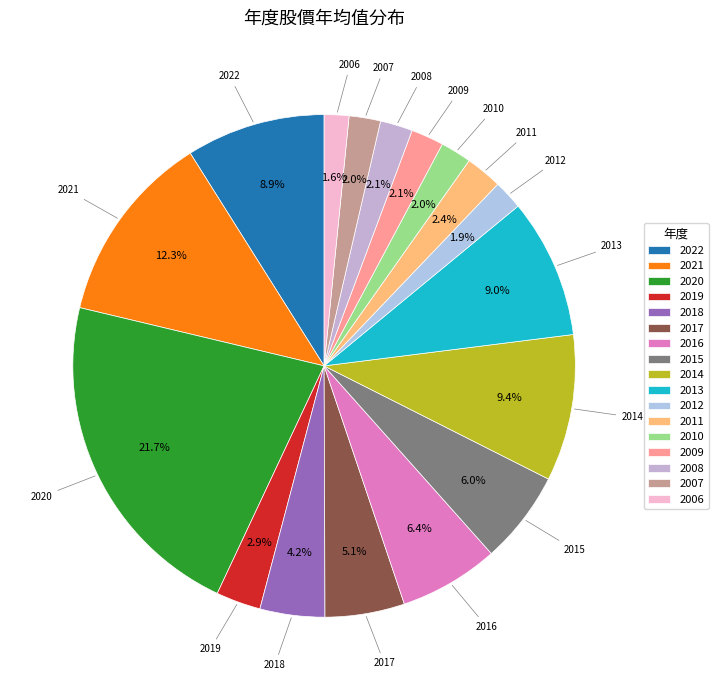

Is there a majority slice in this chart?

No